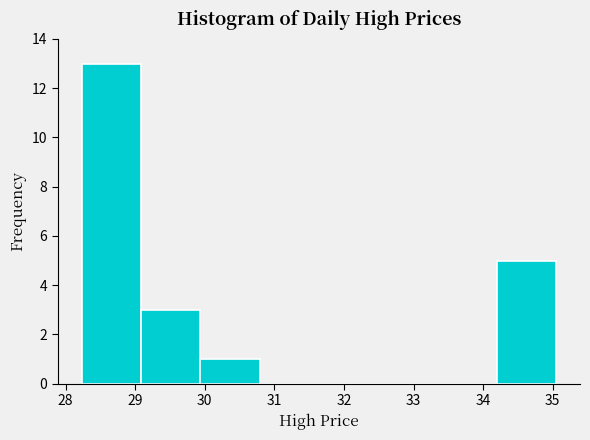

Reading left to right, list every bar in this chart as the range it spans on the x-axis followed by its height. Neither the bar edges nor the heights are printed on the chart, so give them approximately, as read against the axes.

28.2 to 29.1: 13
29.1 to 29.9: 3
29.9 to 30.8: 1
30.8 to 31.6: 0
31.6 to 32.5: 0
32.5 to 33.3: 0
33.3 to 34.2: 0
34.2 to 35.0: 5